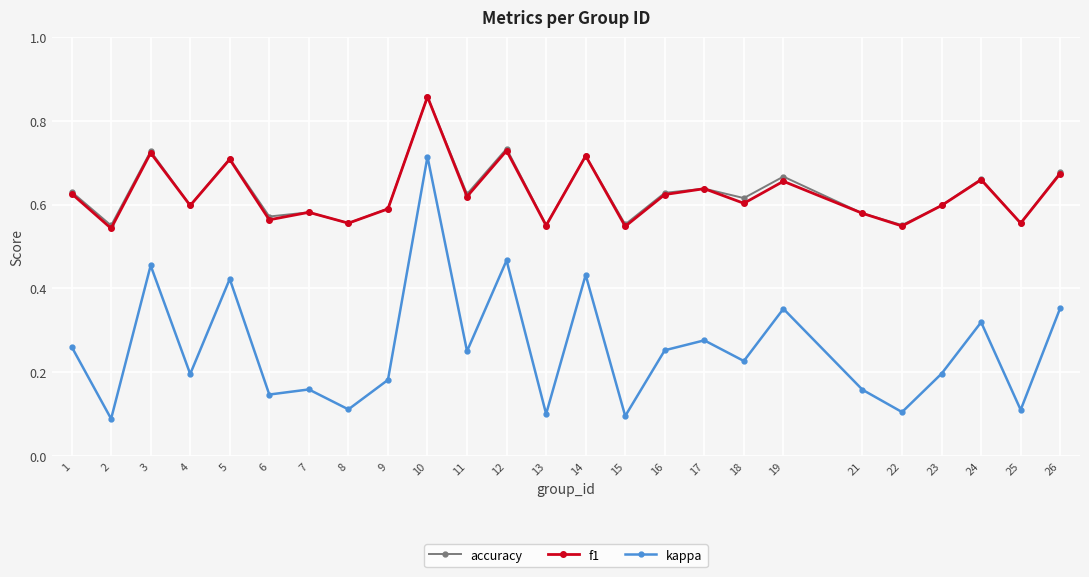

Where is the first local maximum for f1?

3